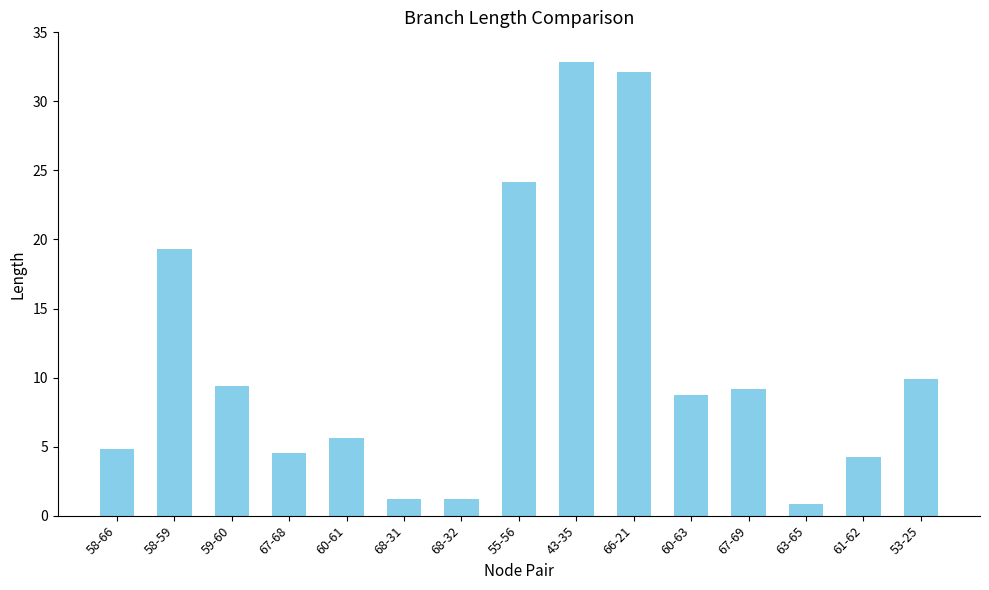

What is the difference between the maximum and minimum values?

32.0